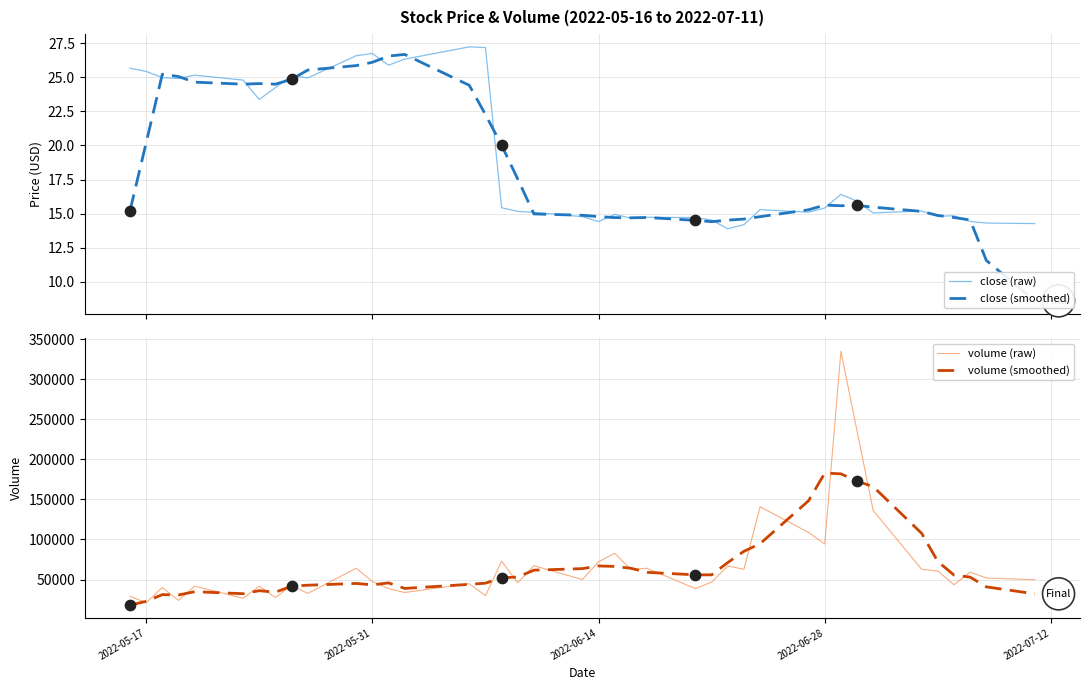

What is the highest value of the close (raw) series?

27.2